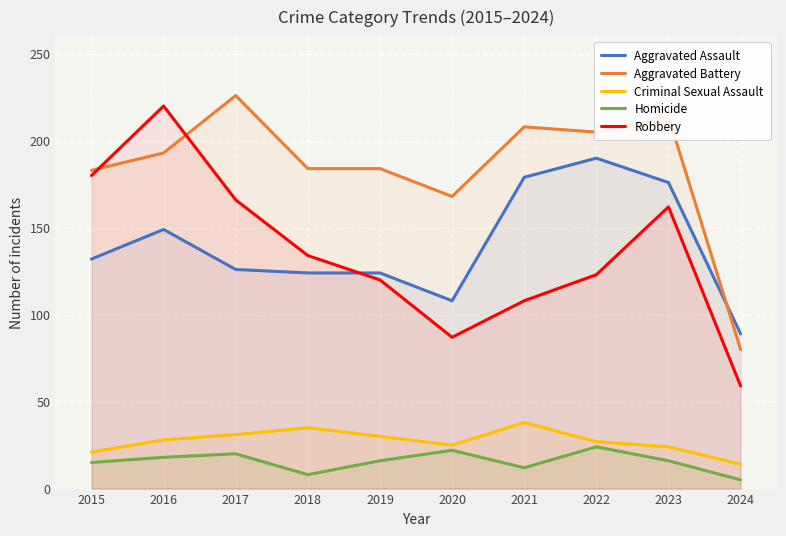

The value of Aggravated Battery at 2021 is 208. True or false?

True